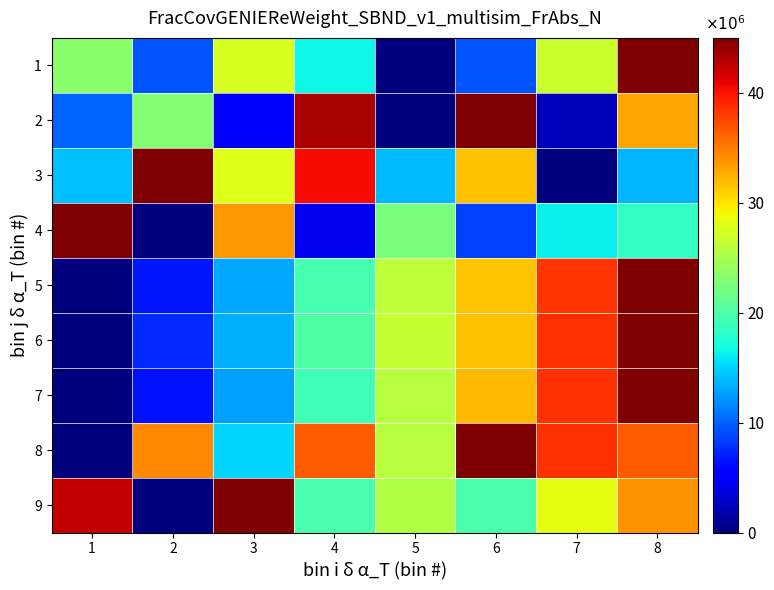

What is the greatest value displayed?

45000000.0